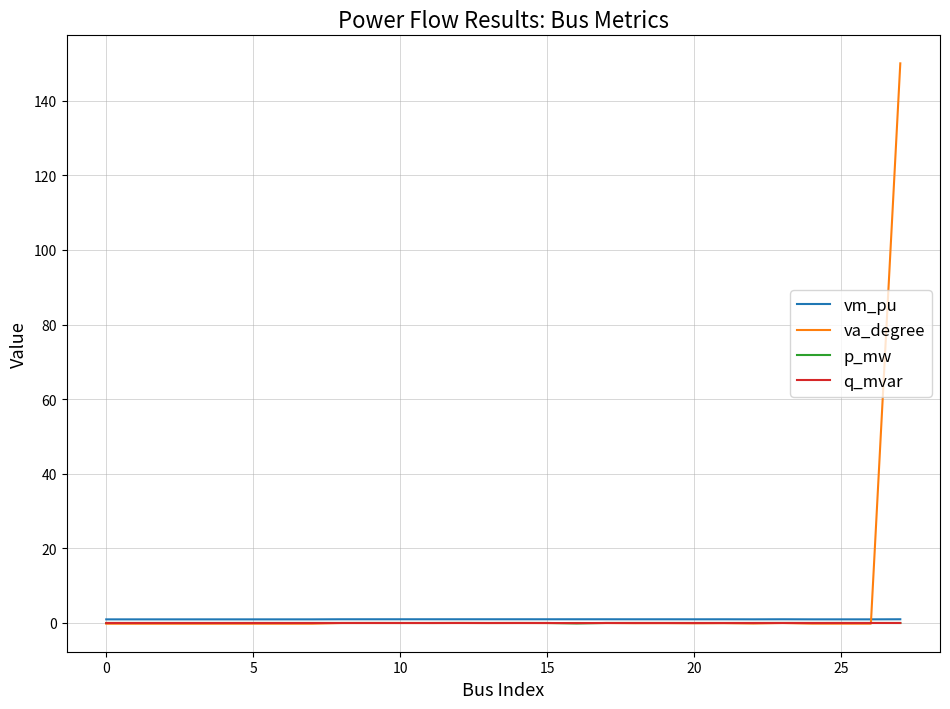

What is the greatest value displayed?

150.0